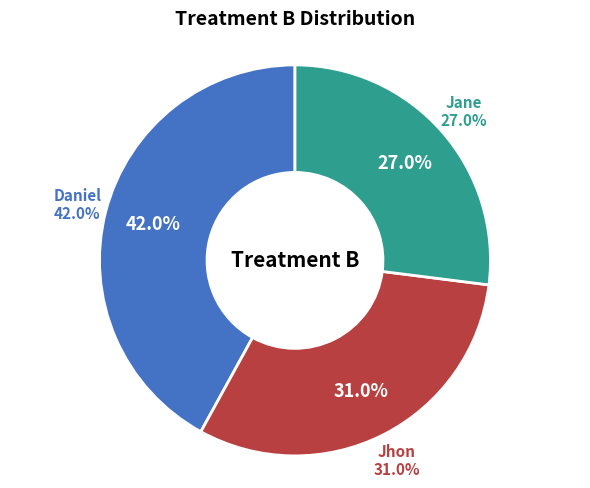

Do Daniel and Jane together represent more than half of the pie?

Yes